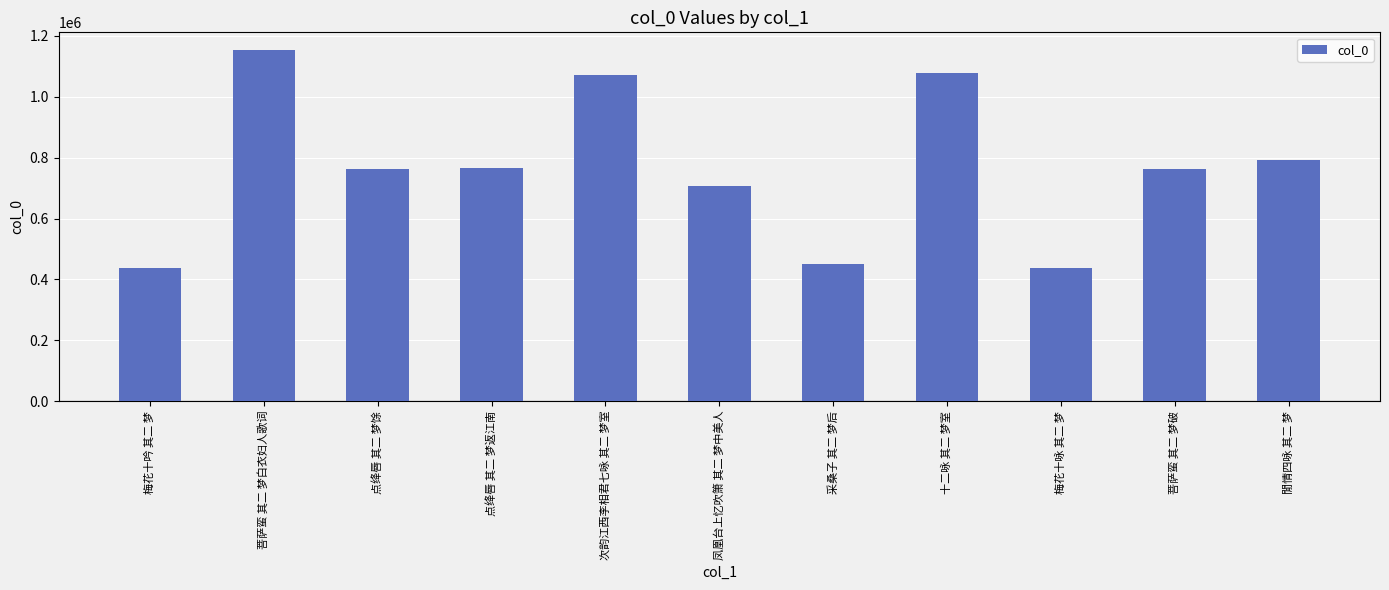

At which label is the value closest to 795134?

閒情四咏 其二 梦